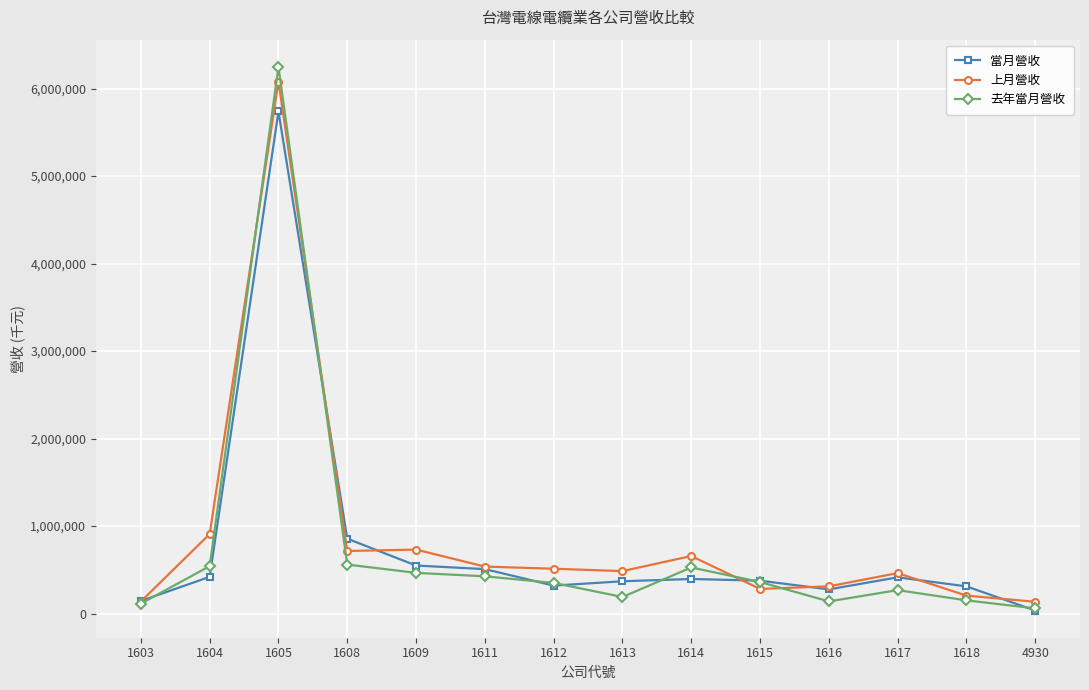

What is the maximum value for 去年當月營收?

6248600